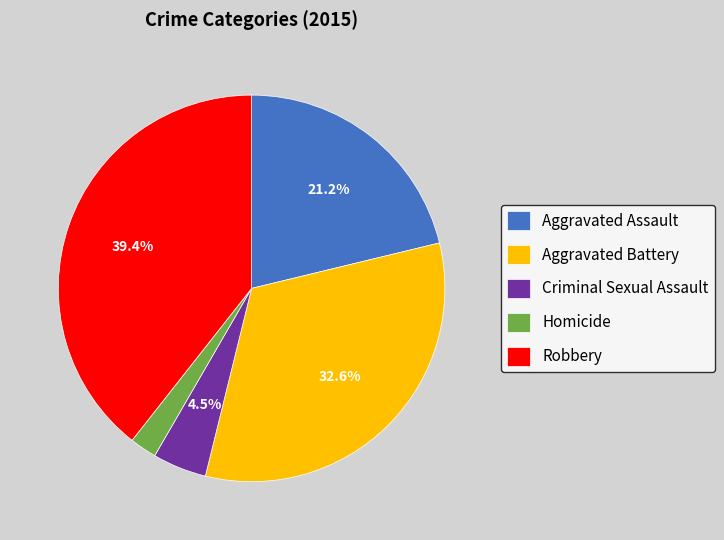

True or false: Robbery accounts for 39% of the total.

True